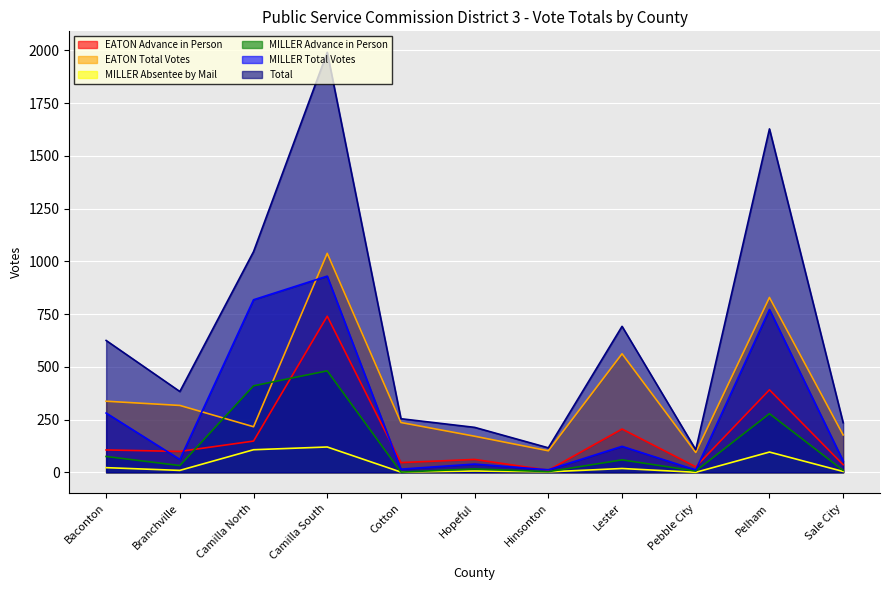

Which series has the widest spread of values?

Total